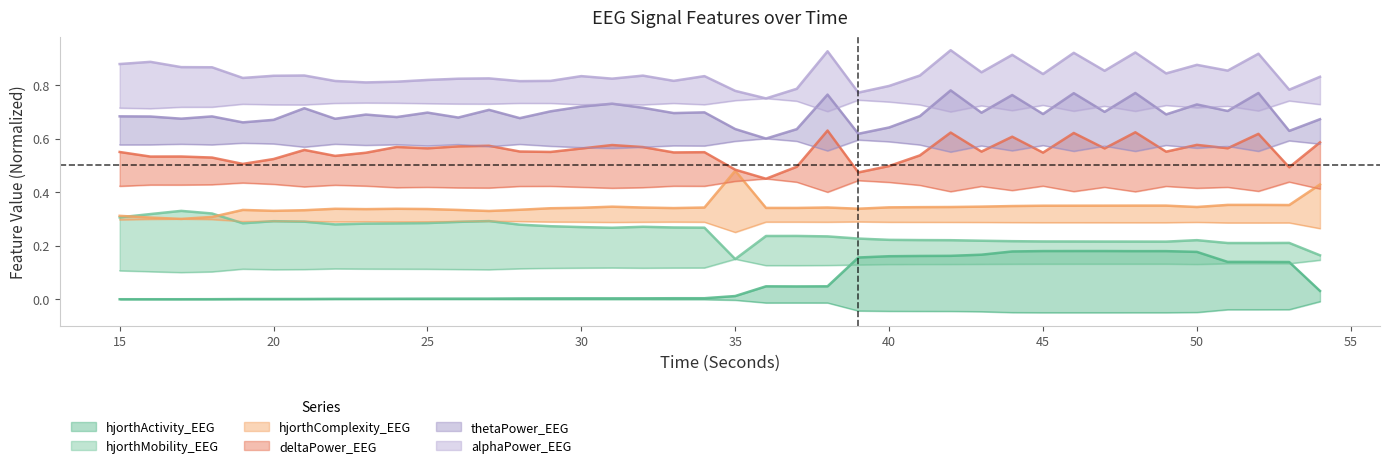

How many values in the hjorthActivity_EEG series exceed 0?

39